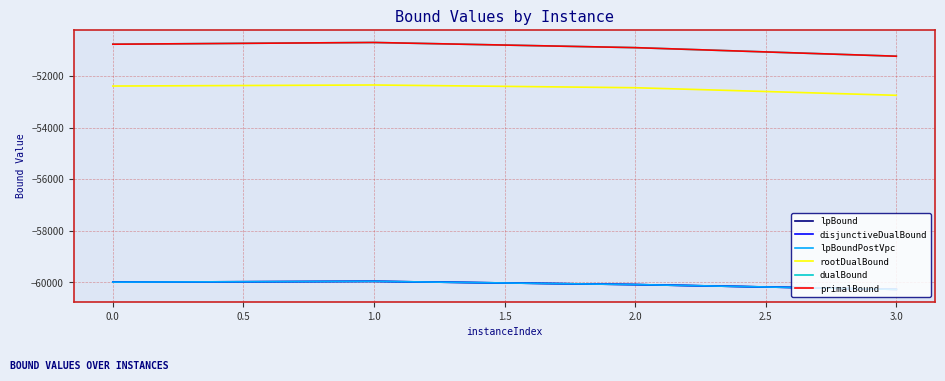

Is this an area chart (filled region under the line)?

No